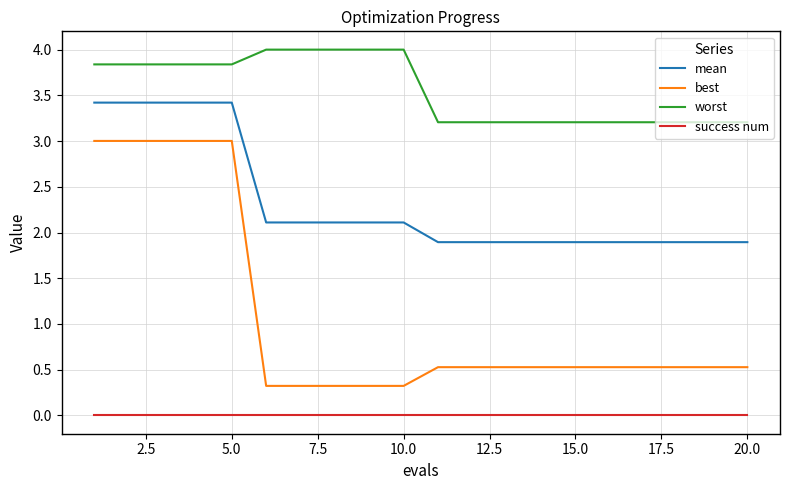

What are all the series names shown in the legend?

mean, best, worst, success num